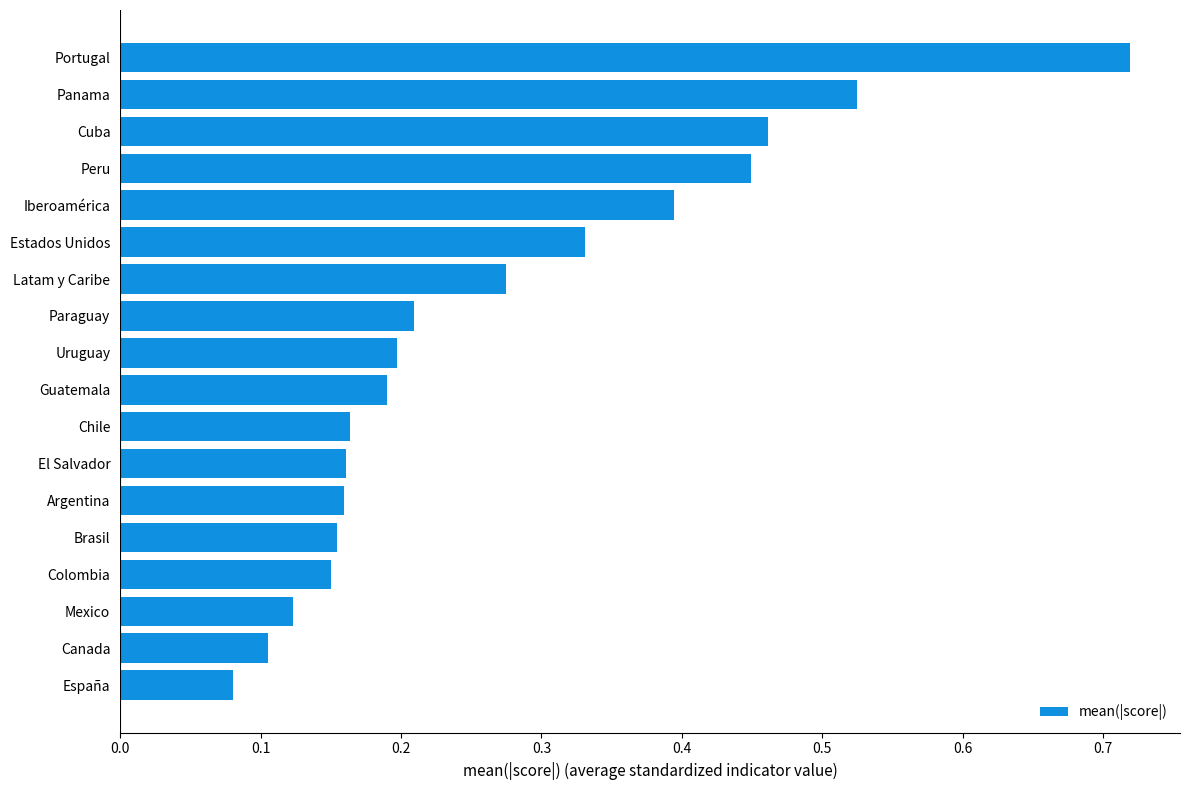

The value at Guatemala is 0.3. True or false?

False